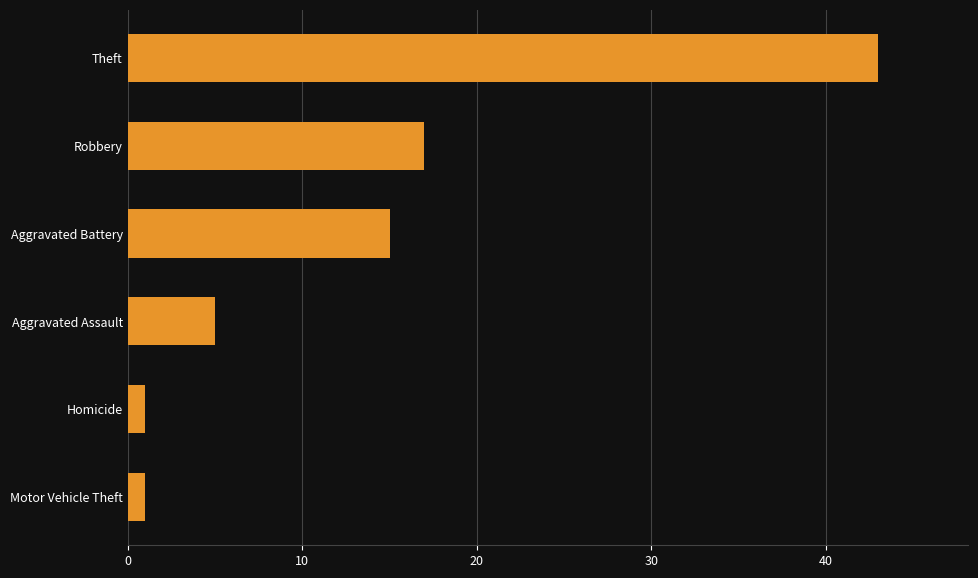

At which label is the value closest to 22?

Robbery